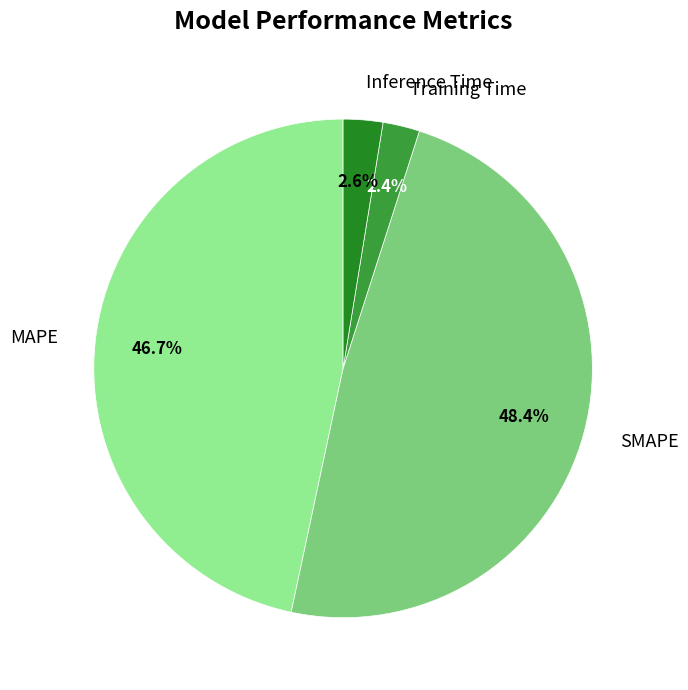

What is the largest slice in the pie chart?

SMAPE